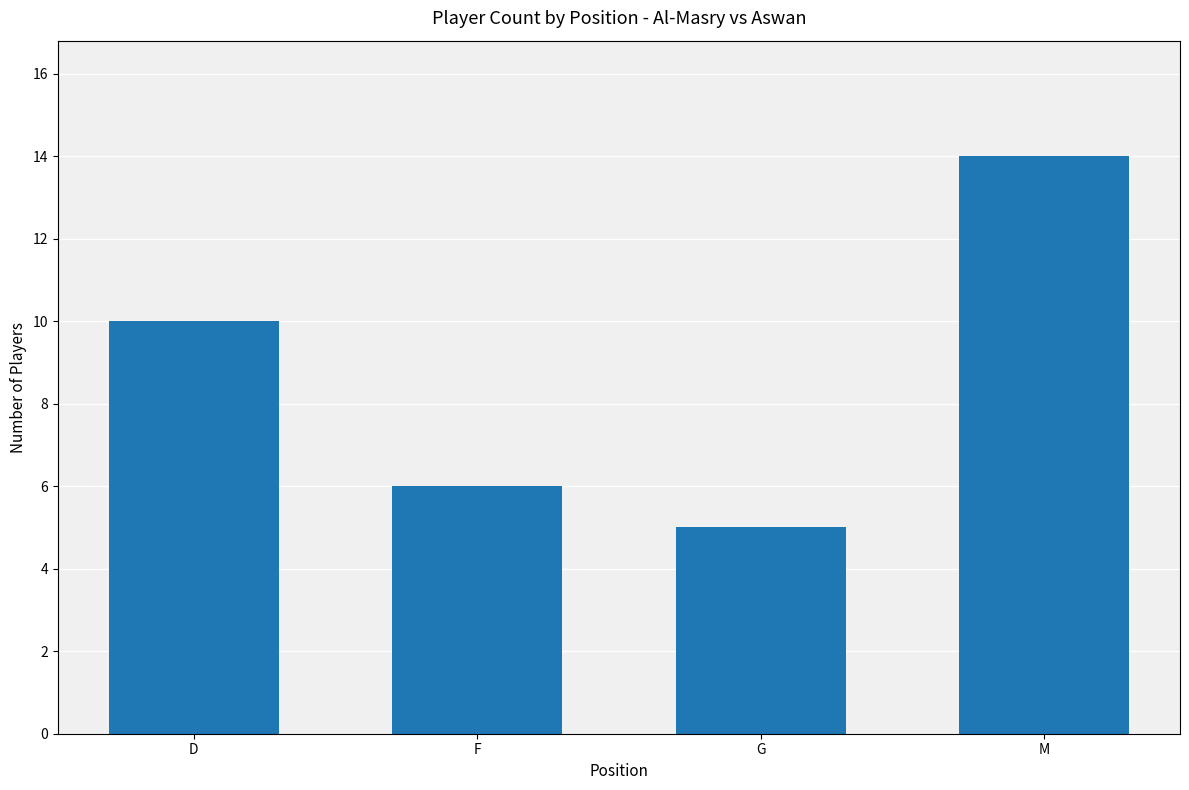

What is the difference between the second highest and second lowest values?

4